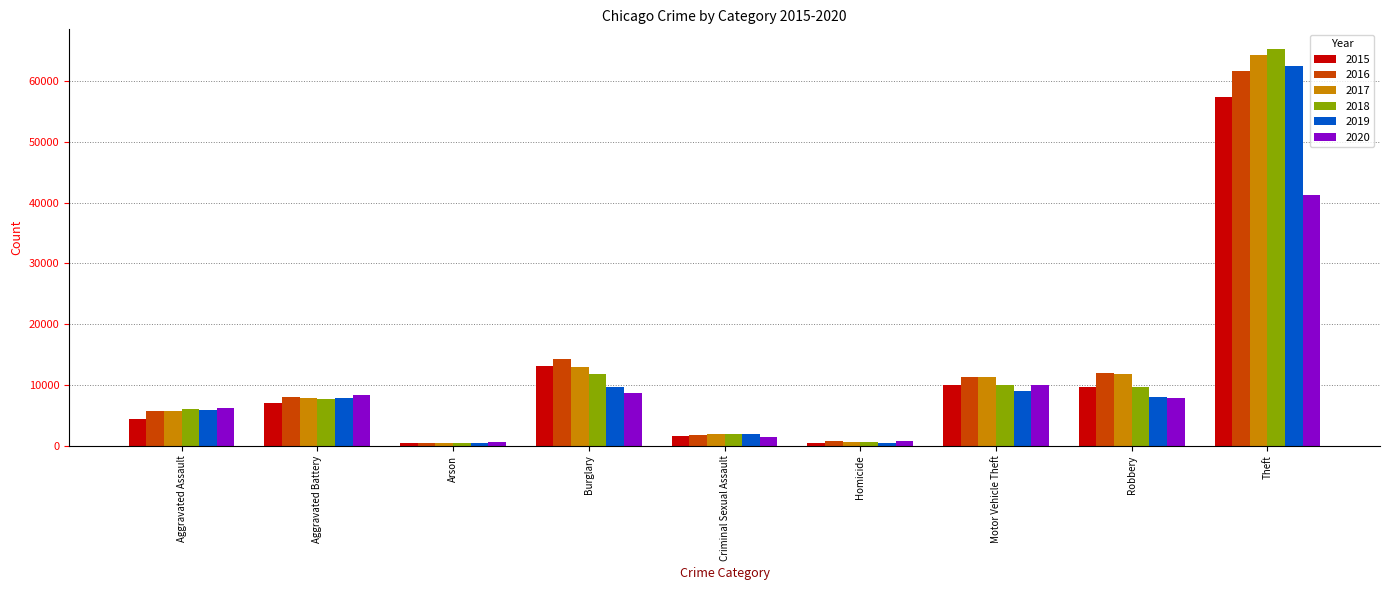

Is the value of 2018 at Criminal Sexual Assault greater than the value of 2019 at Homicide?

Yes